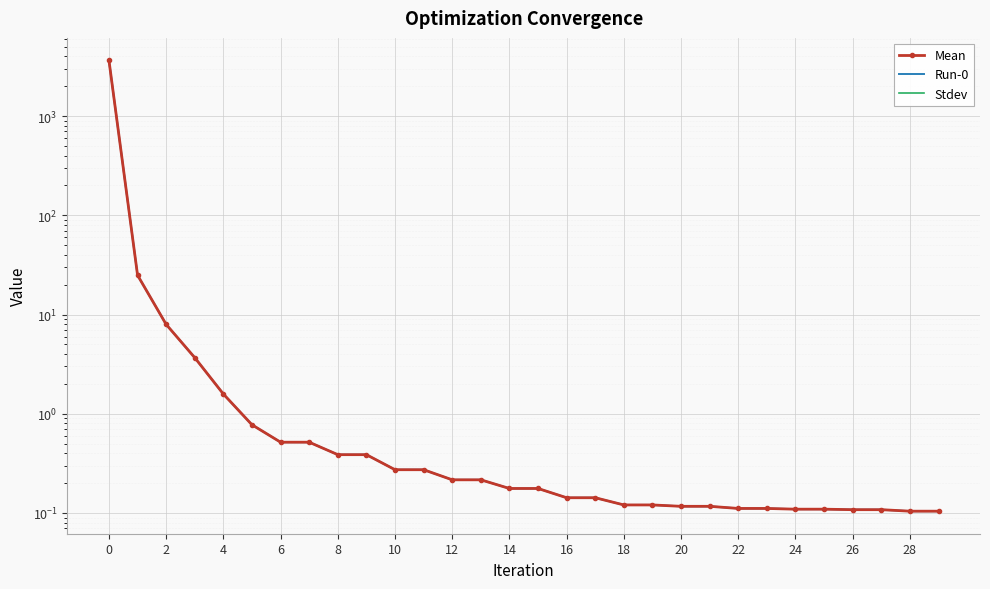

True or false: Stdev has more than 2 points higher than both neighbors.

False